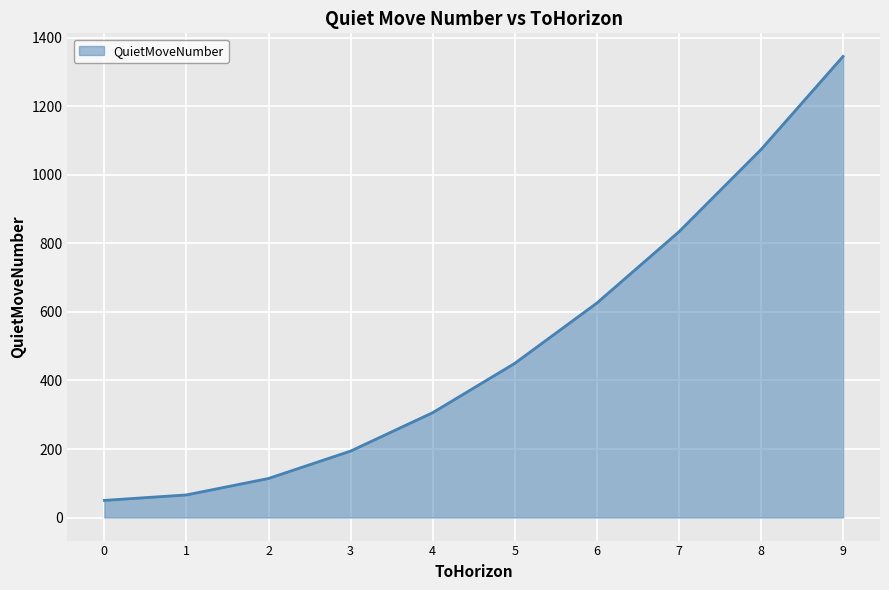

What is the difference between the values at 6 and 7?

208